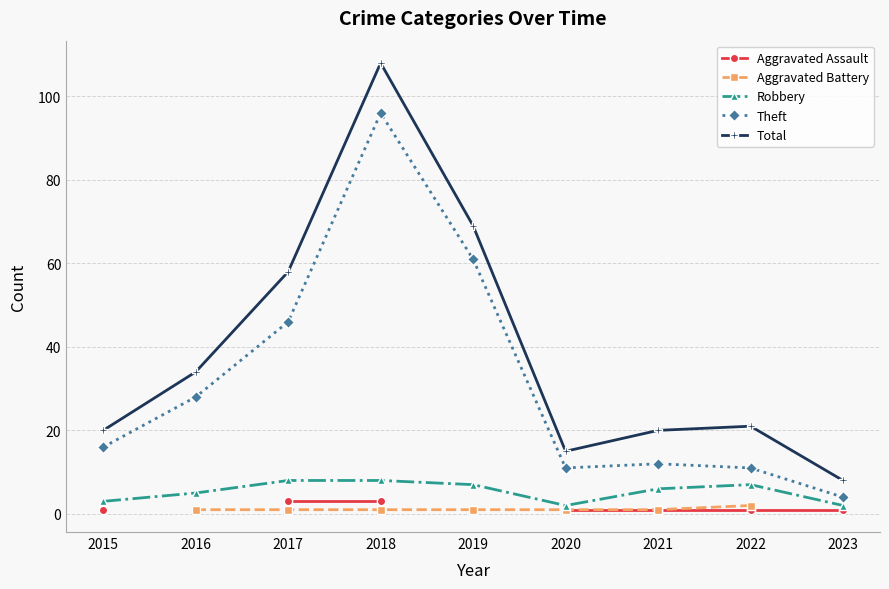

True or false: Robbery has a value of 0.6 at 2023.

False